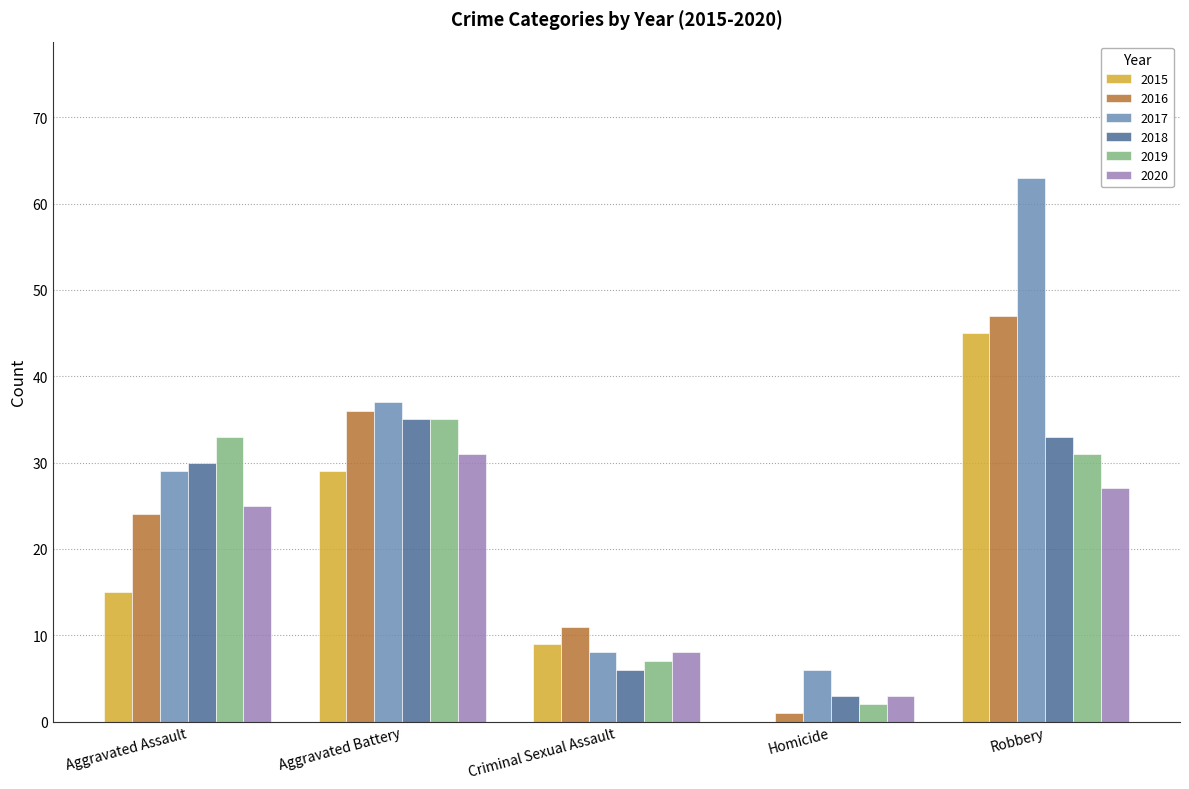

What is the total value across all series at Aggravated Assault?

156